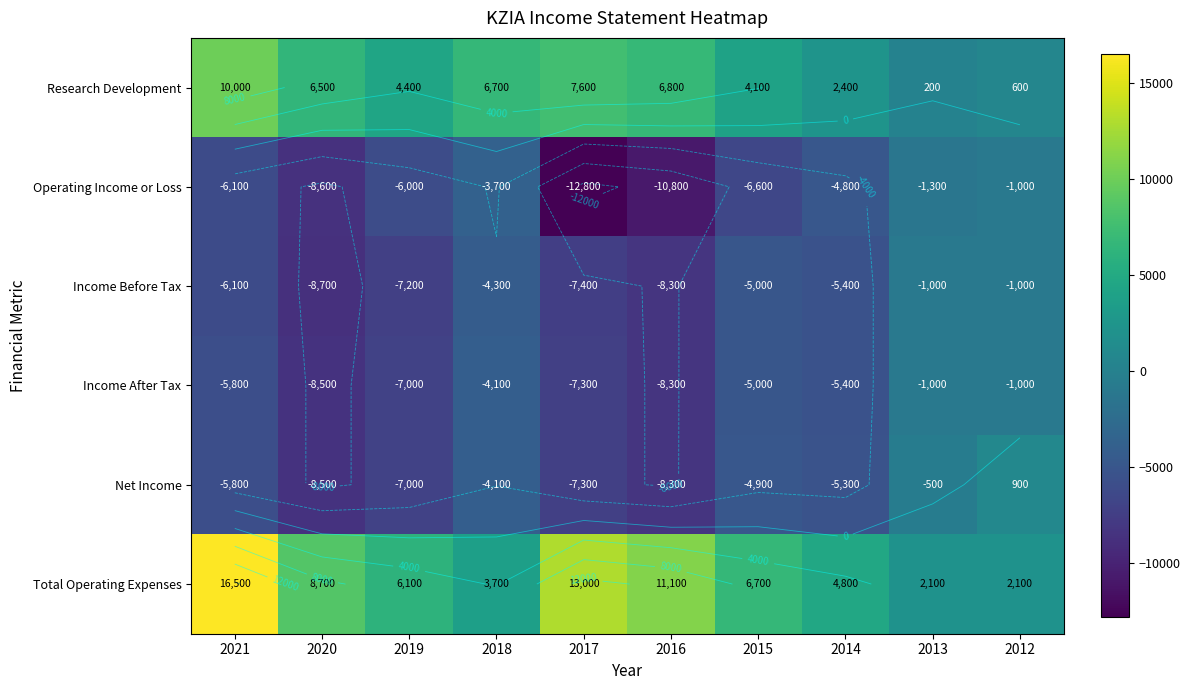

At how many categories does at least one series exceed 14173?

1